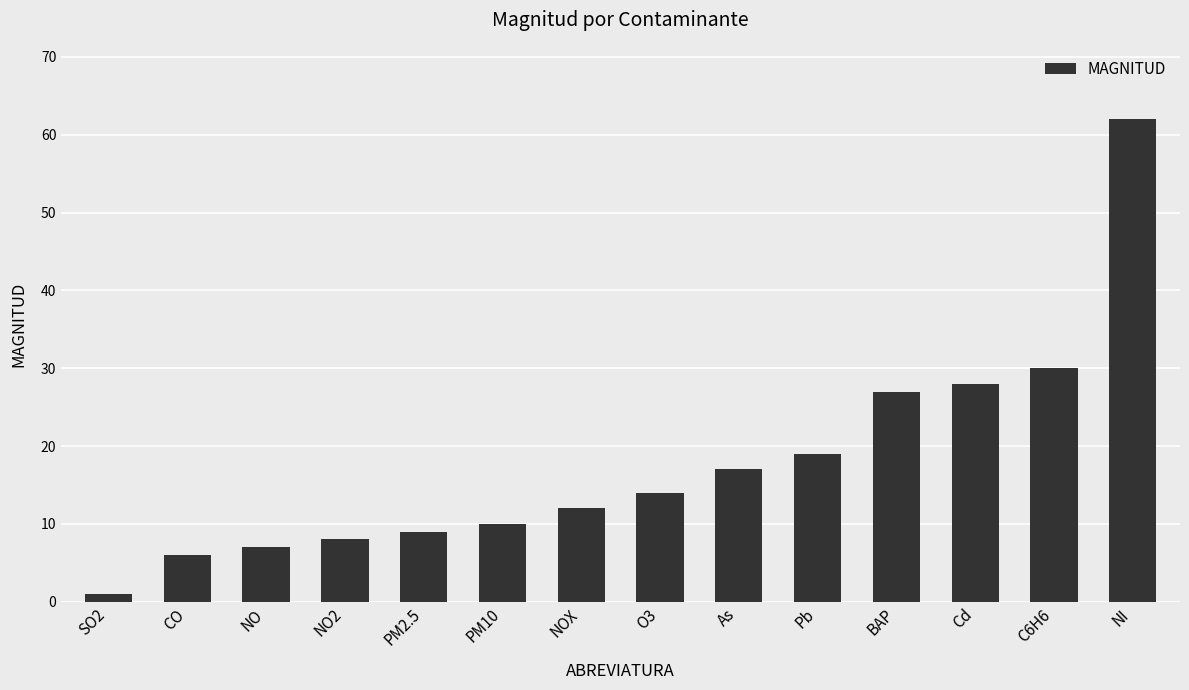

At which category does the chart reach its peak across all series?

NI